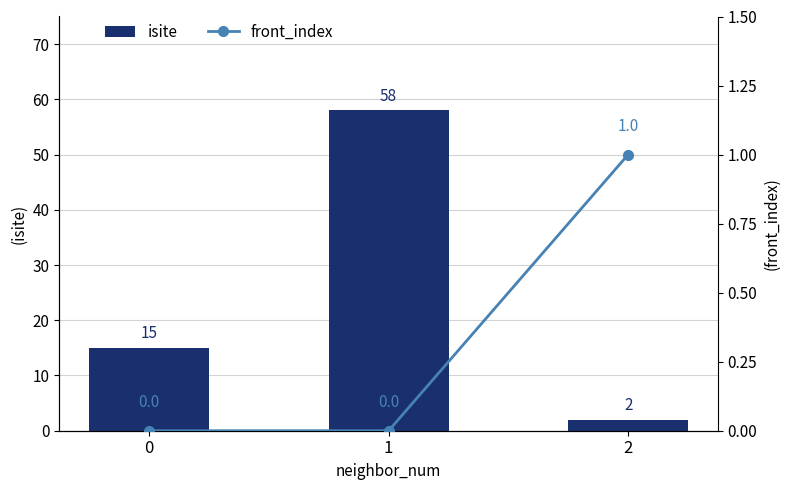

Reading left to right, extract all data points from this chart.

isite: 0=15	1=58	2=2
front_index: 0=0	1=0	2=1